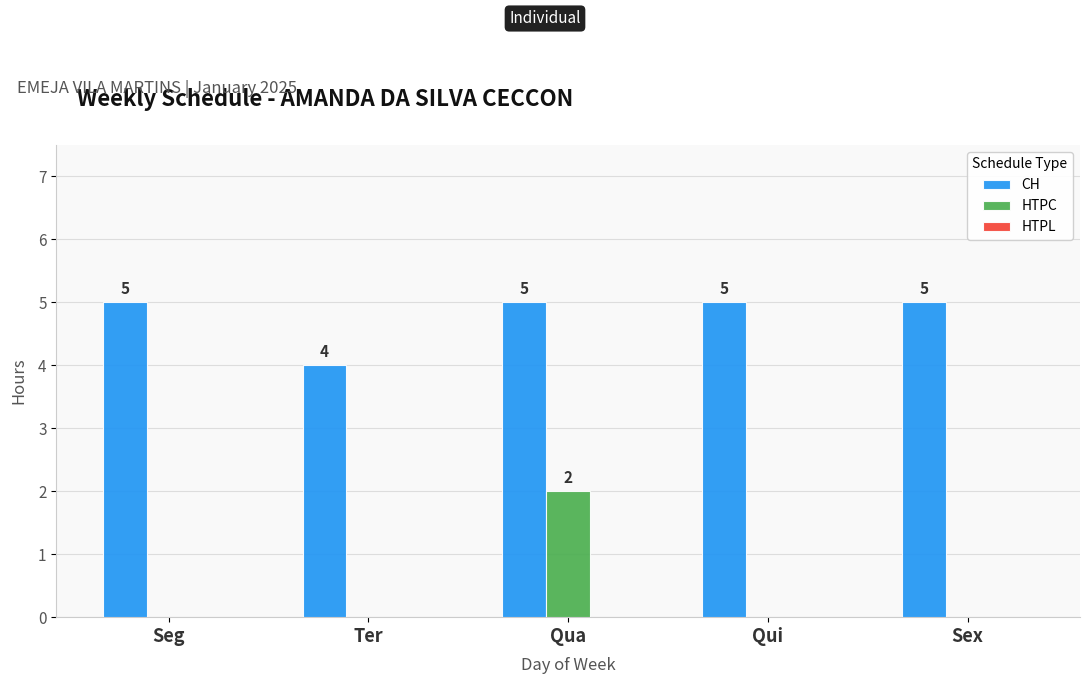

The value of HTPC at Sex is 1. True or false?

False